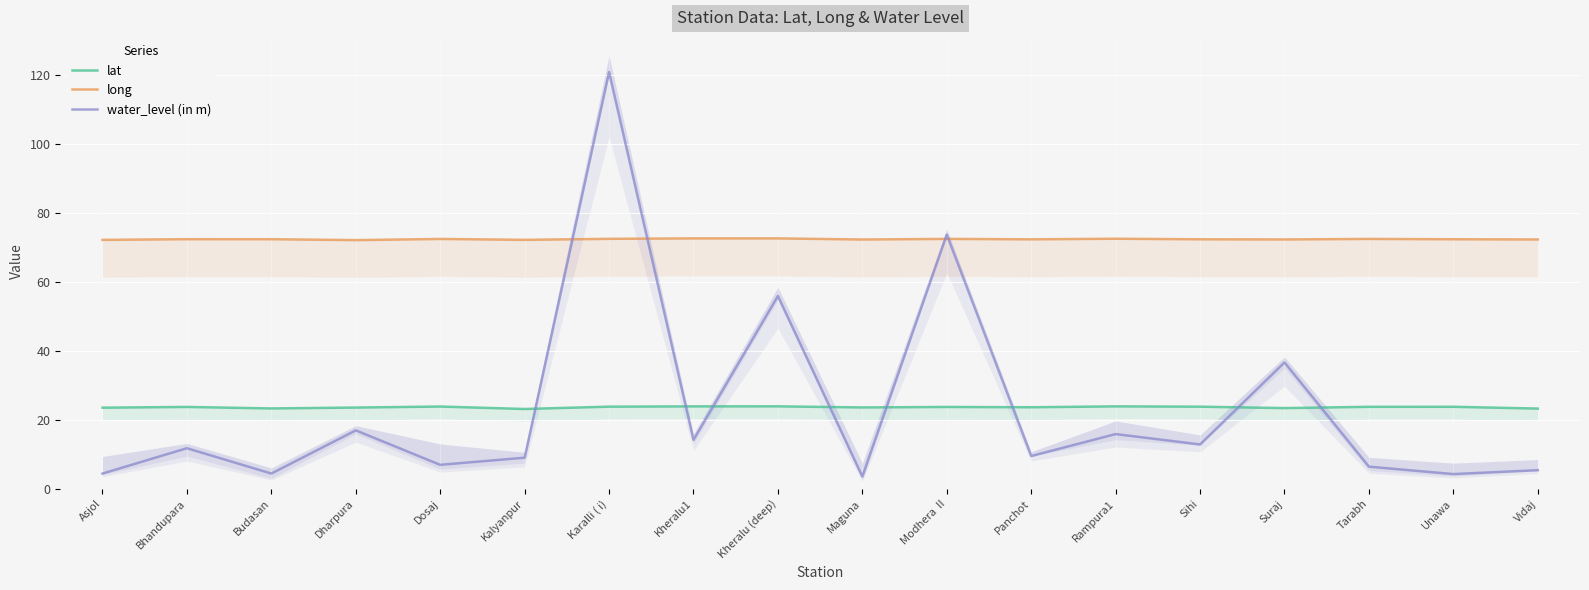

Count the number of data series in this chart.

3